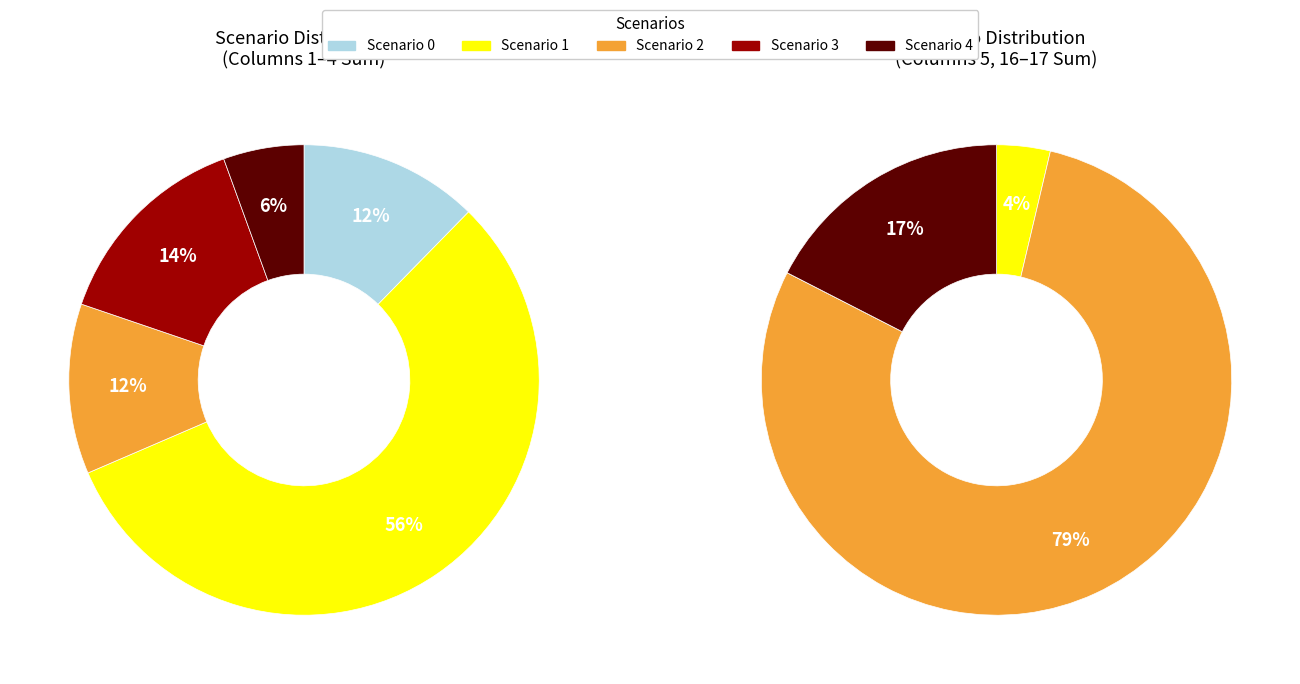

Is it true that 5 is 0% of the pie?

True